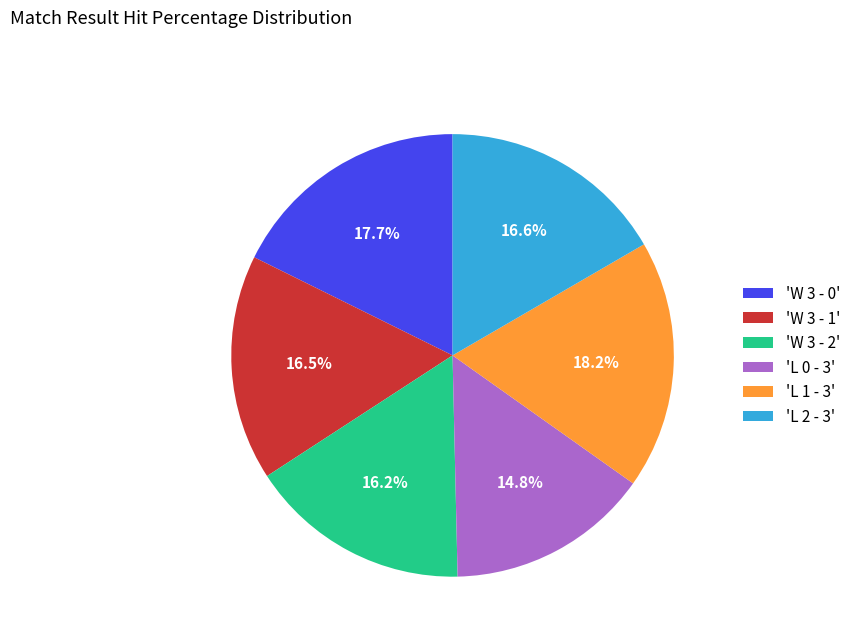

Which slice is the smallest?

'L 0 - 3'